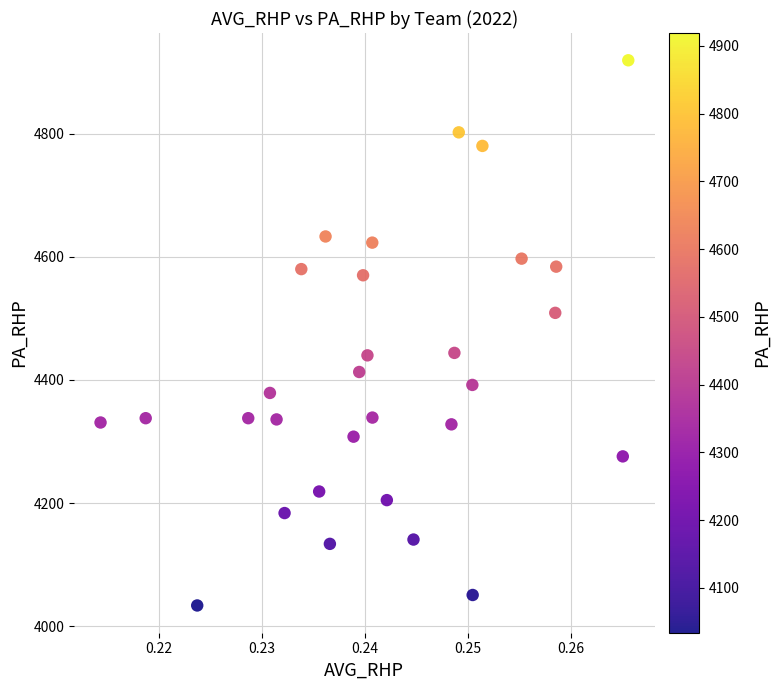

What is the range of Y values (max minus min)?

885